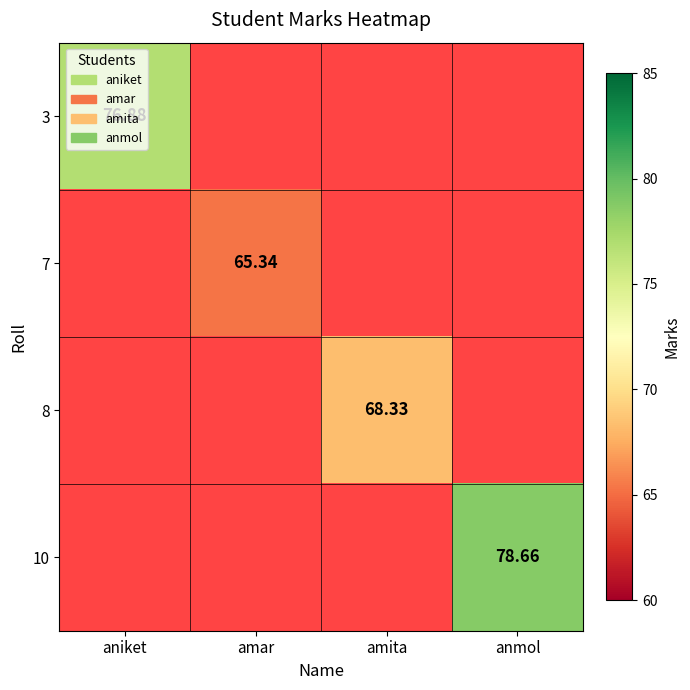

Is it true that 10 equals 78.7 at anmol?

True